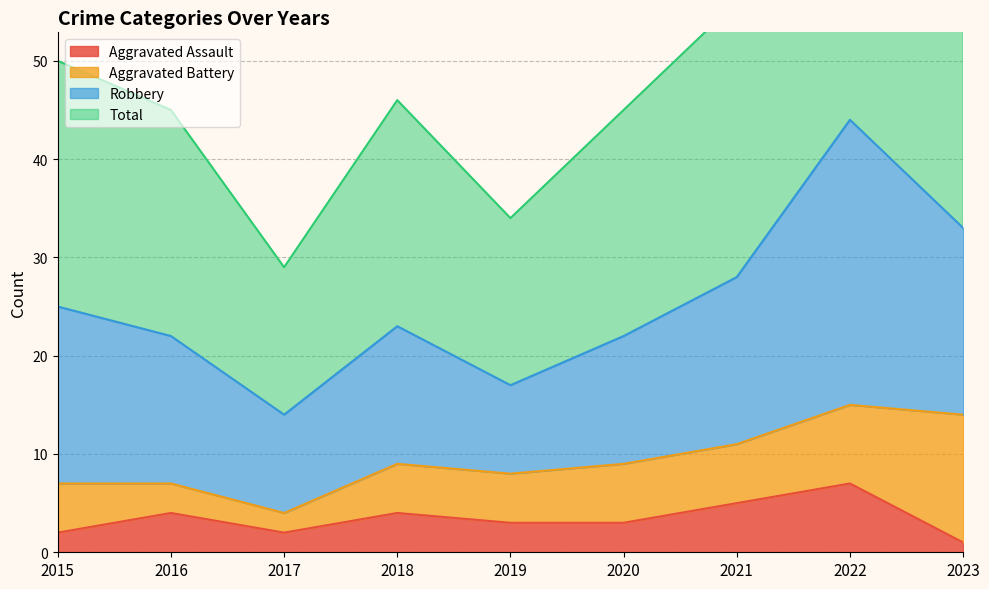

Is the value of Total at 2022 greater than the value of Aggravated Assault at 2016?

Yes